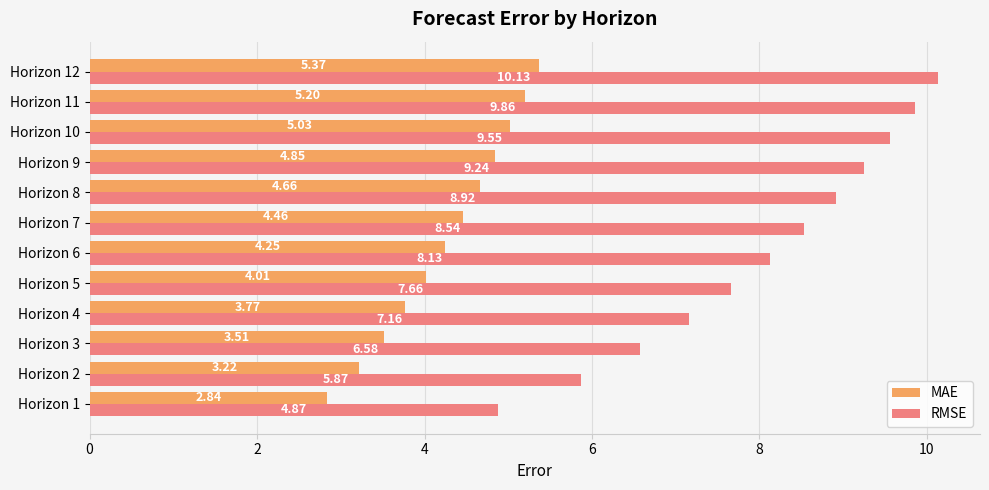

What is the difference between the maximum and minimum values in the MAE series?

2.5